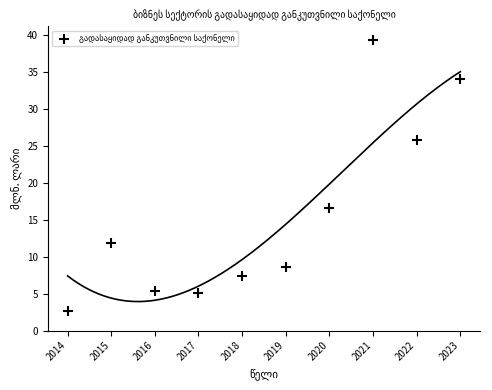

What is the average Y value?

15.7